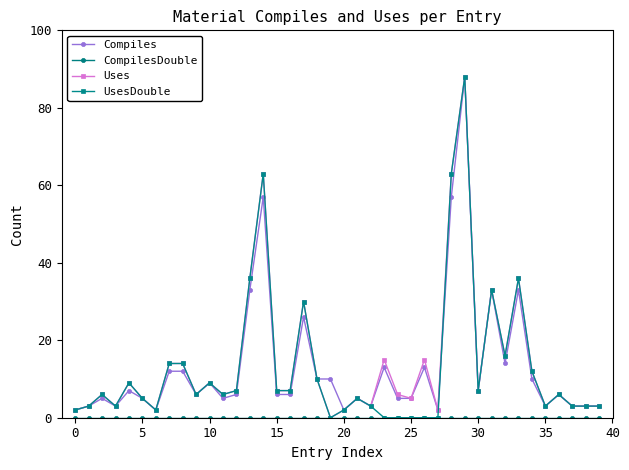

What is the greatest value displayed?

88